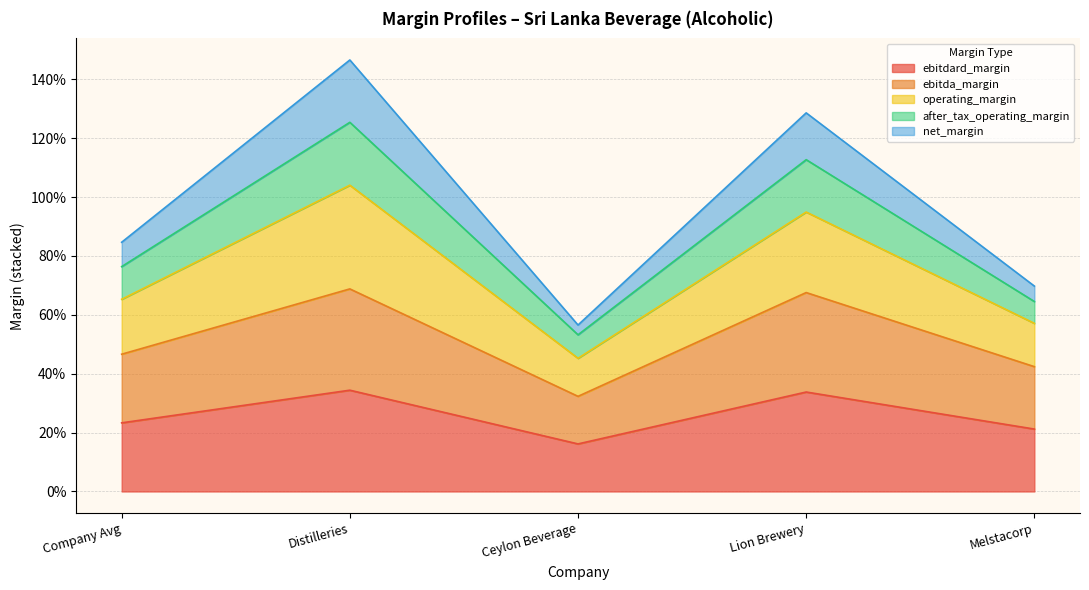

Does the chart have visible grid lines?

Yes